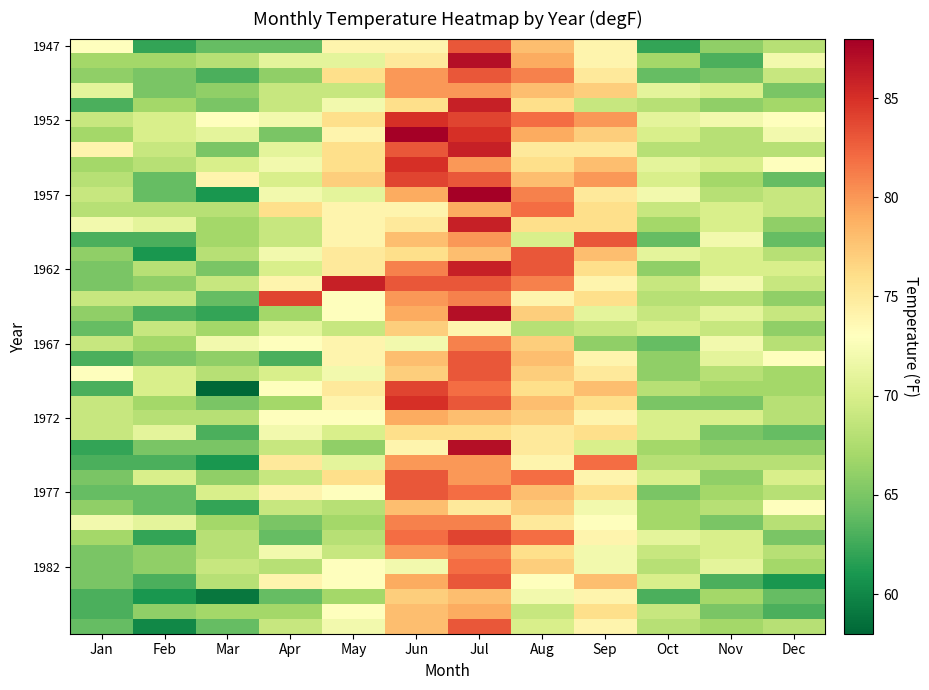

How many series are shown in this chart?

40